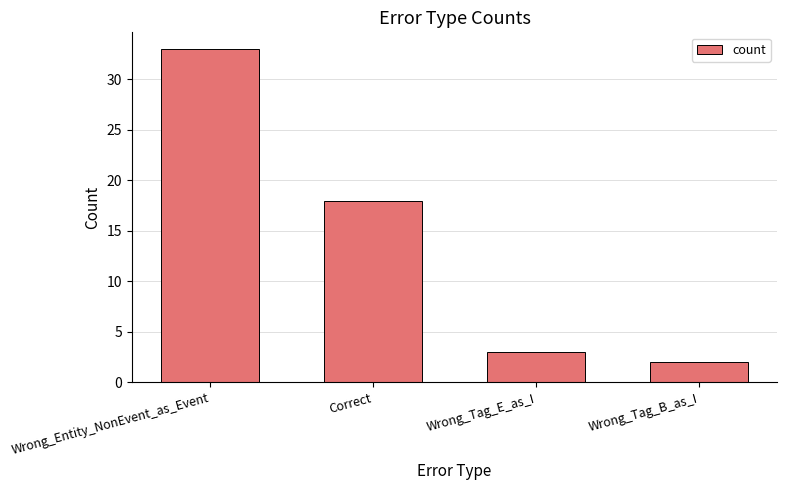

What is the maximum value shown in the chart?

33